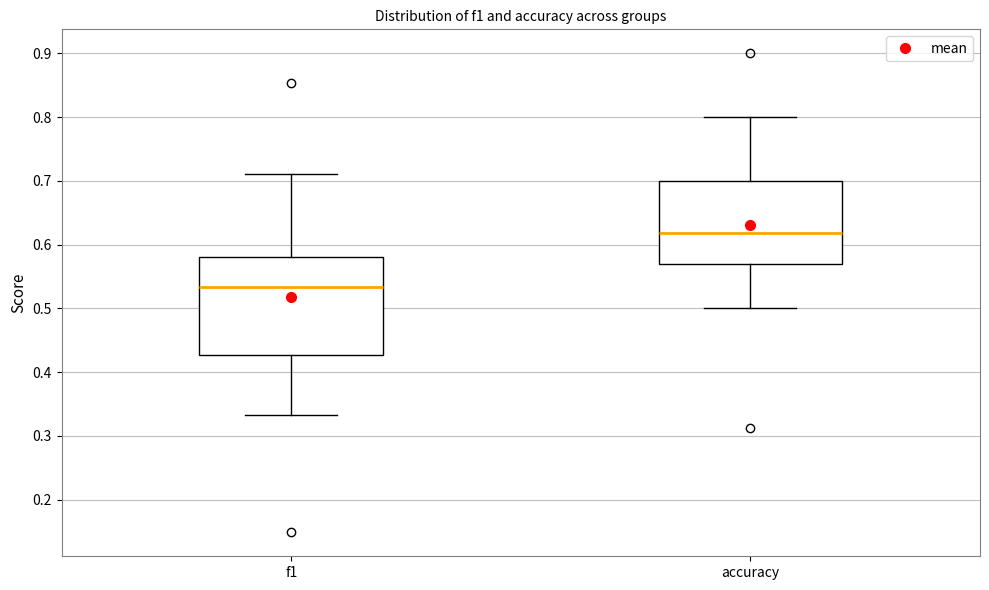

Reading left to right, transcribe this box plot: for each box, give where its median line is, the range the box spans, and where its two whiskers end, as read against the y-axis. The values are not printed on the chart, so give them approximately, as read against the axis.

f1: median 0.53, box 0.43 to 0.58, whiskers 0.33 to 0.71
accuracy: median 0.62, box 0.57 to 0.70, whiskers 0.50 to 0.80